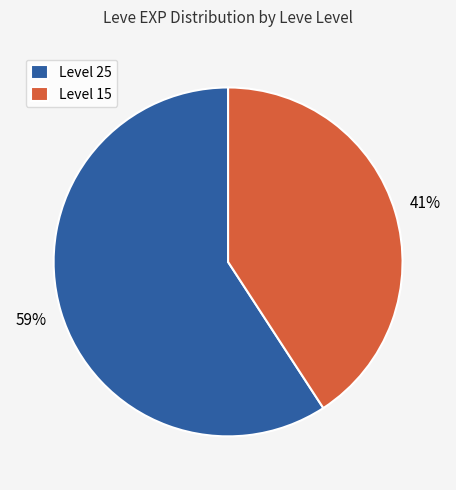

How many slices are in this pie chart?

2